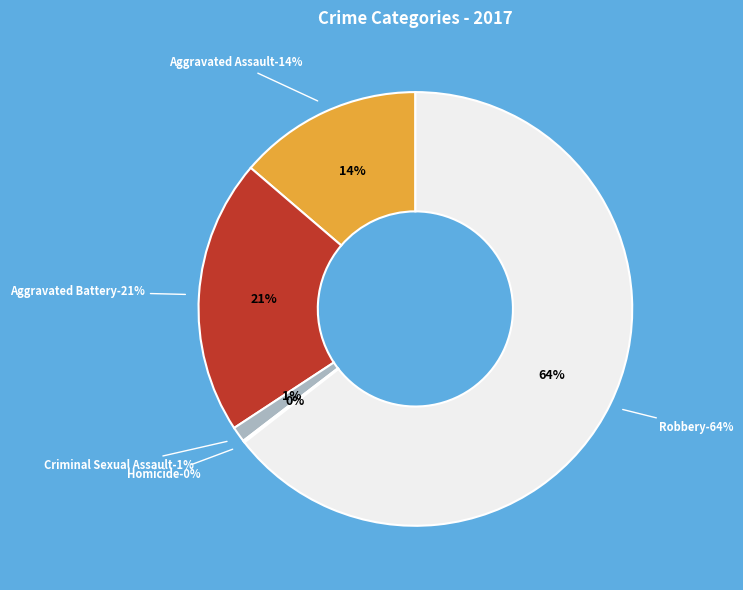

Is the sum of Criminal Sexual Assault and Aggravated Assault greater than half?

No